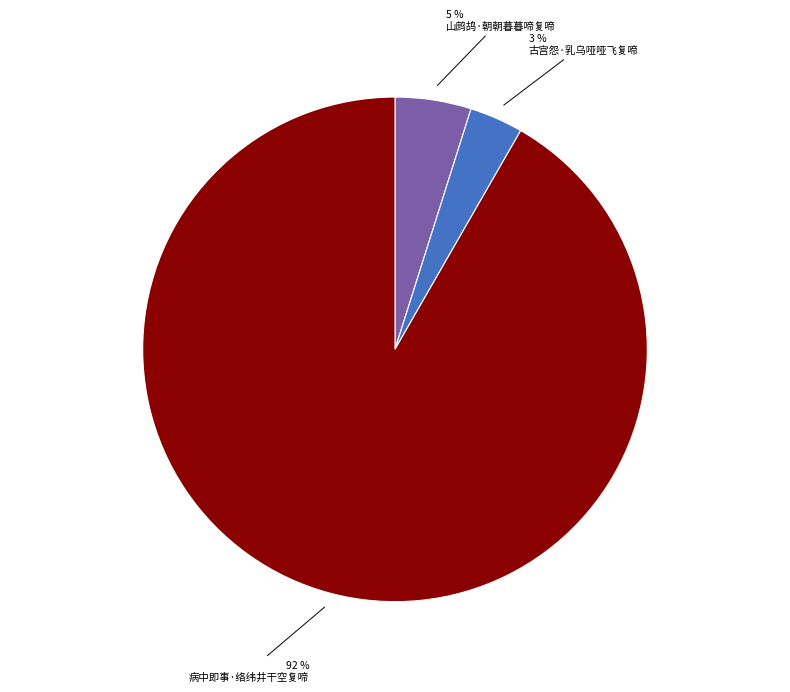

Count the number of slices in the pie.

3